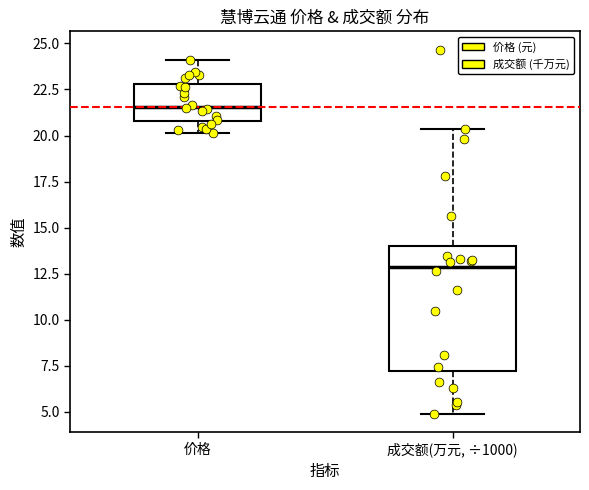

Where does the lower whisker of the box for 价格 end on the y-axis? The values are not printed on the chart, so give them approximately, as read against the axis.

20.0